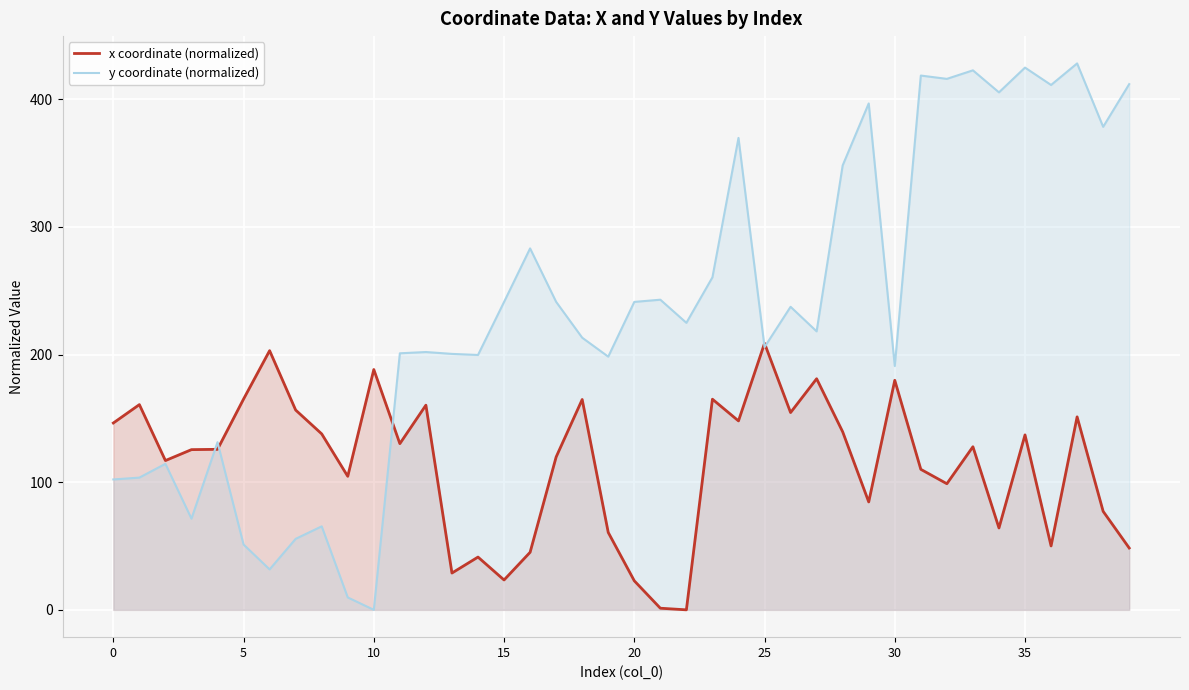

Reading left to right, transcribe all the data shown in this chart.

x coordinate (normalized): 146.4	160.7	116.9	125.5	125.7	165.1	203.0	156.5	137.8	104.6	188.2	130.2	160.3	28.8	41.3	23.4	45.1	119.7	164.8	60.6	22.7	1.3	0.0	165.0	148.0	208.8	154.5	181.0	139.5	84.5	179.8	110.1	98.8	127.8	64.1	137.0	50.0	151.2	77.1	48.4
y coordinate (normalized): 102.1	103.6	114.4	71.4	131.3	51.2	31.7	55.6	65.4	9.7	0.0	200.9	202.0	200.5	199.6	241.1	283.1	241.2	213.2	198.3	241.2	242.9	224.8	260.5	369.6	205.8	237.4	218.1	348.1	396.7	191.0	418.5	415.9	422.6	405.3	424.7	411.1	428.0	378.3	411.8